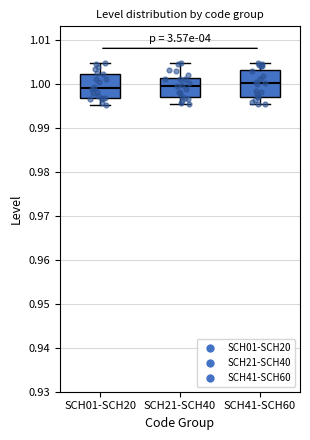

Reading left to right, transcribe this box plot: for each box, give where its median line is, the range the box spans, and where its two whiskers end, as read against the y-axis. The values are not printed on the chart, so give them approximately, as read against the axis.

SCH01-SCH20: median 0.999, box 0.997 to 1.002, whiskers 0.995 to 1.005
SCH21-SCH40: median 0.999, box 0.997 to 1.001, whiskers 0.995 to 1.005
SCH41-SCH60: median 1.000, box 0.997 to 1.003, whiskers 0.995 to 1.005